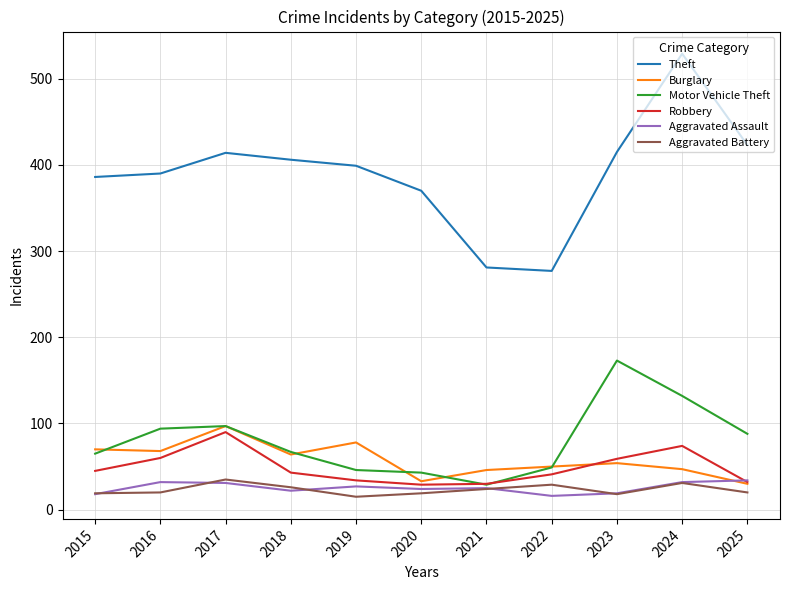

Which series has the widest spread of values?

Theft